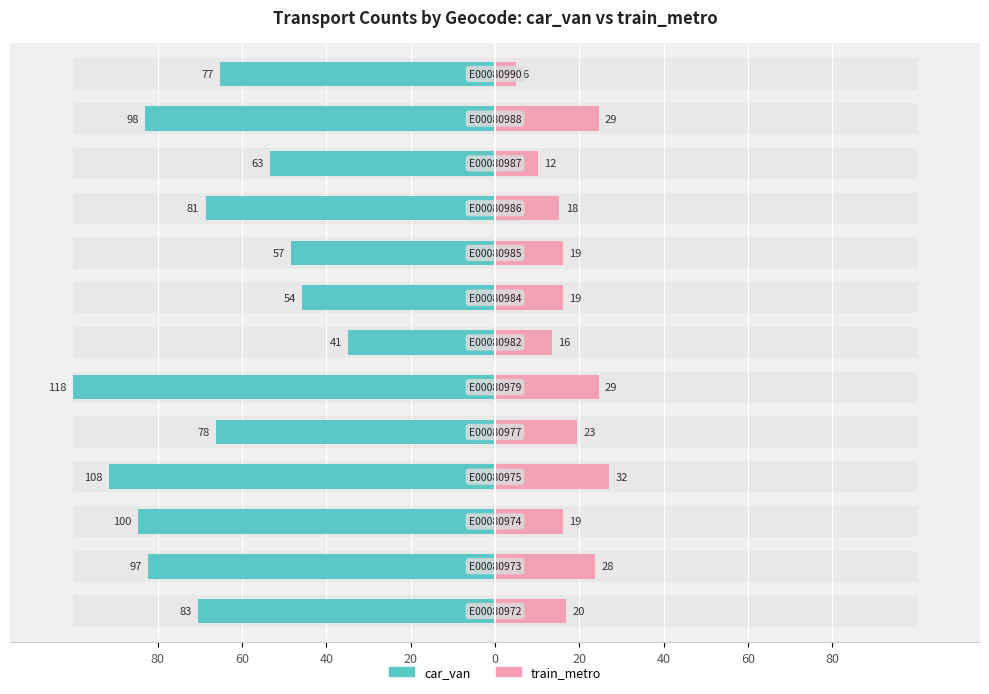

Is it true that train_metro (renter proxy) equals 3.0 at 10?

False